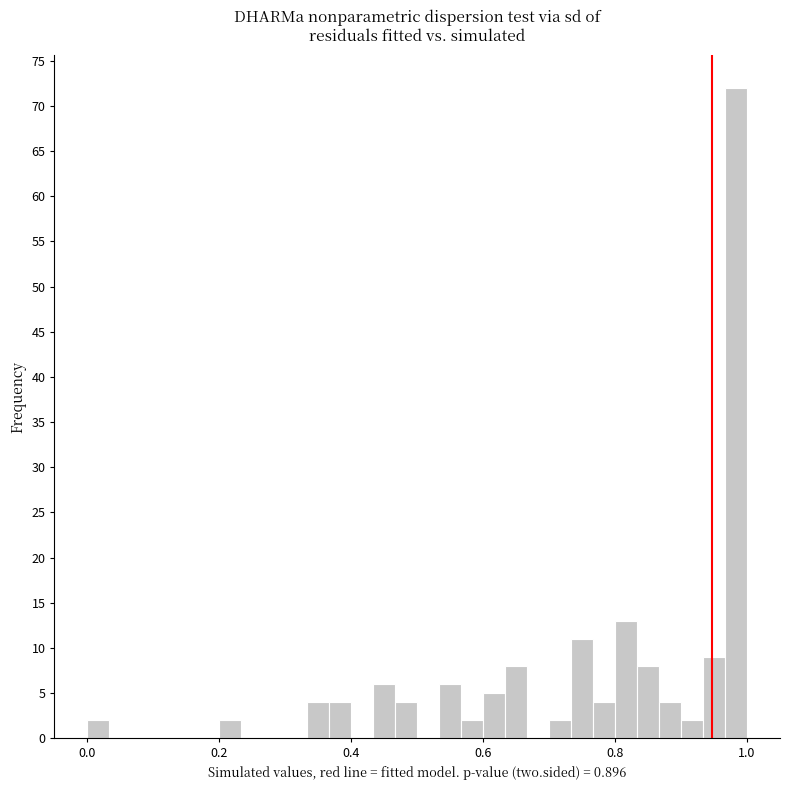

Read against the x-axis, roughly where is the centre of the tallest bar?

0.98